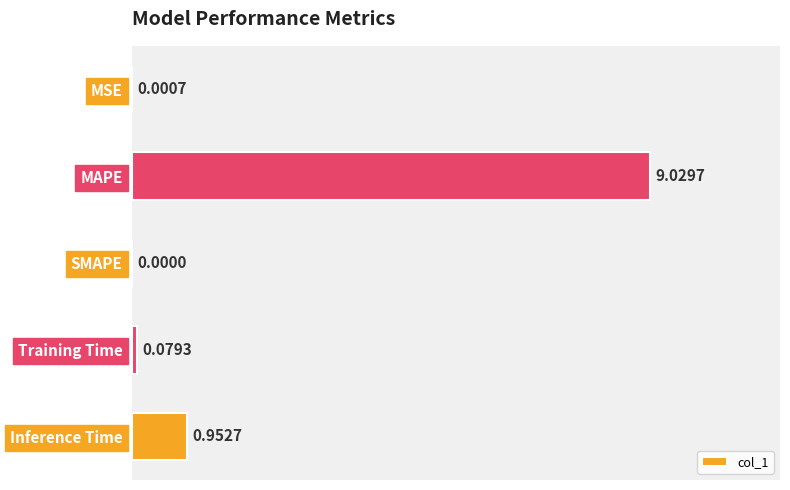

What is the greatest value displayed?

9.0